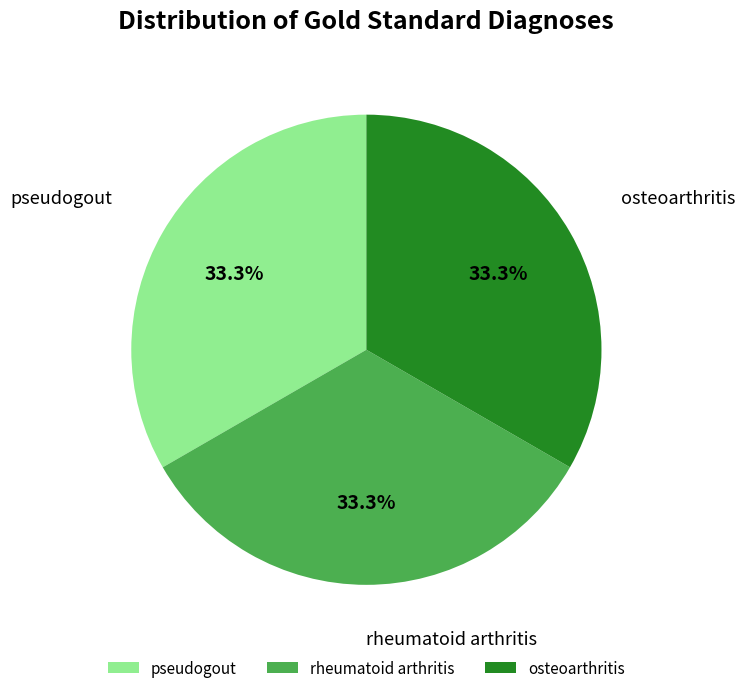

What percentage is NOT represented by pseudogout?

66.7%